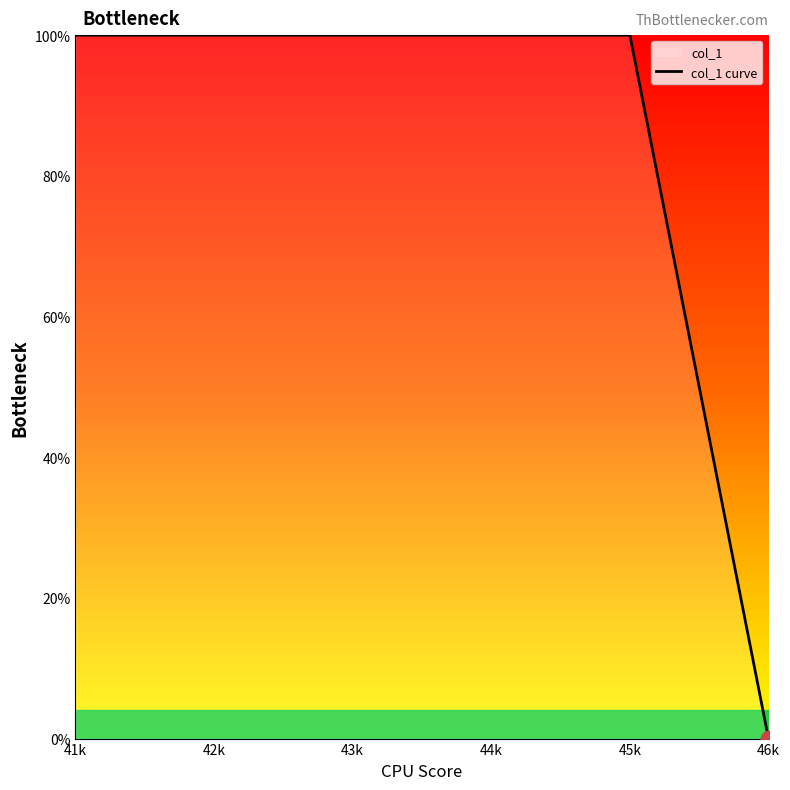

Is it true that the value at 46k is 0?

True